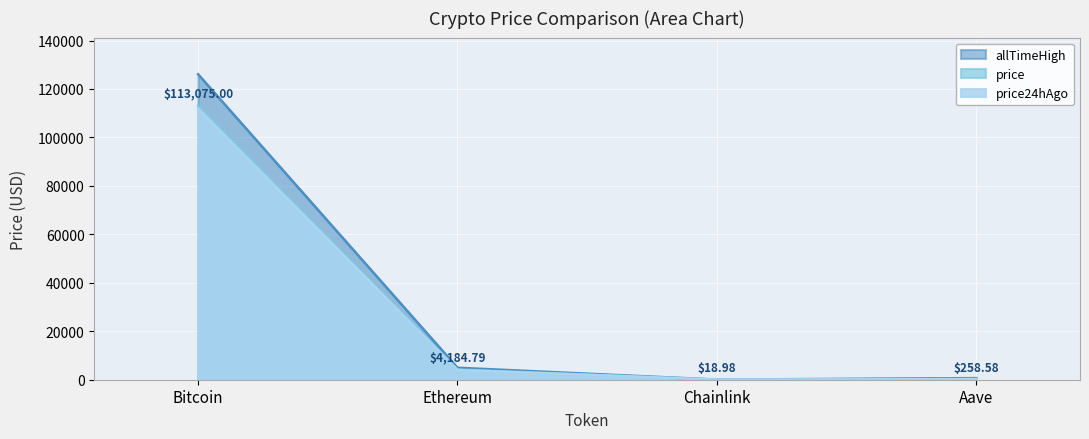

At how many categories does at least one series exceed 61811?

1